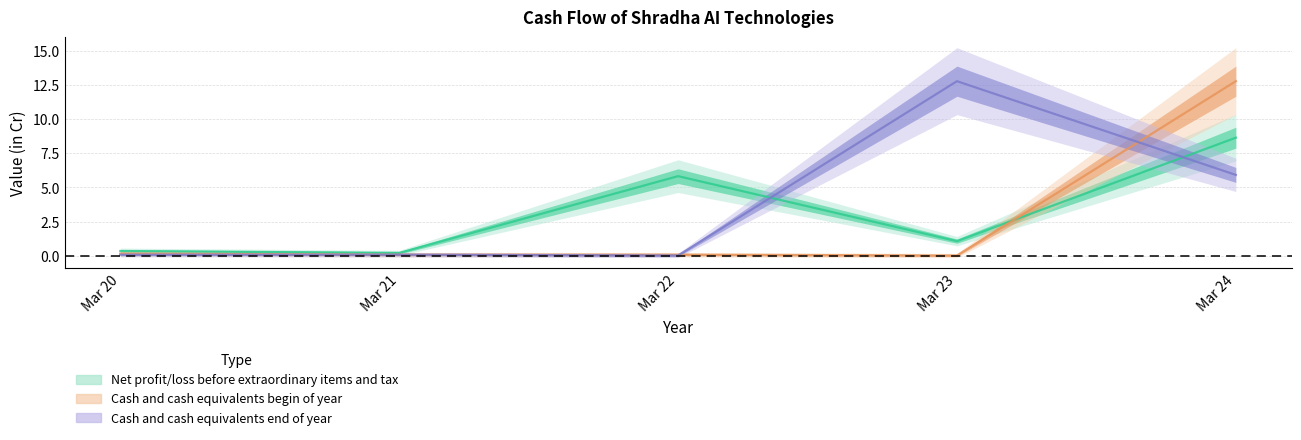

True or false: Cash and cash equivalents end of year has more than 2 points higher than both neighbors.

False